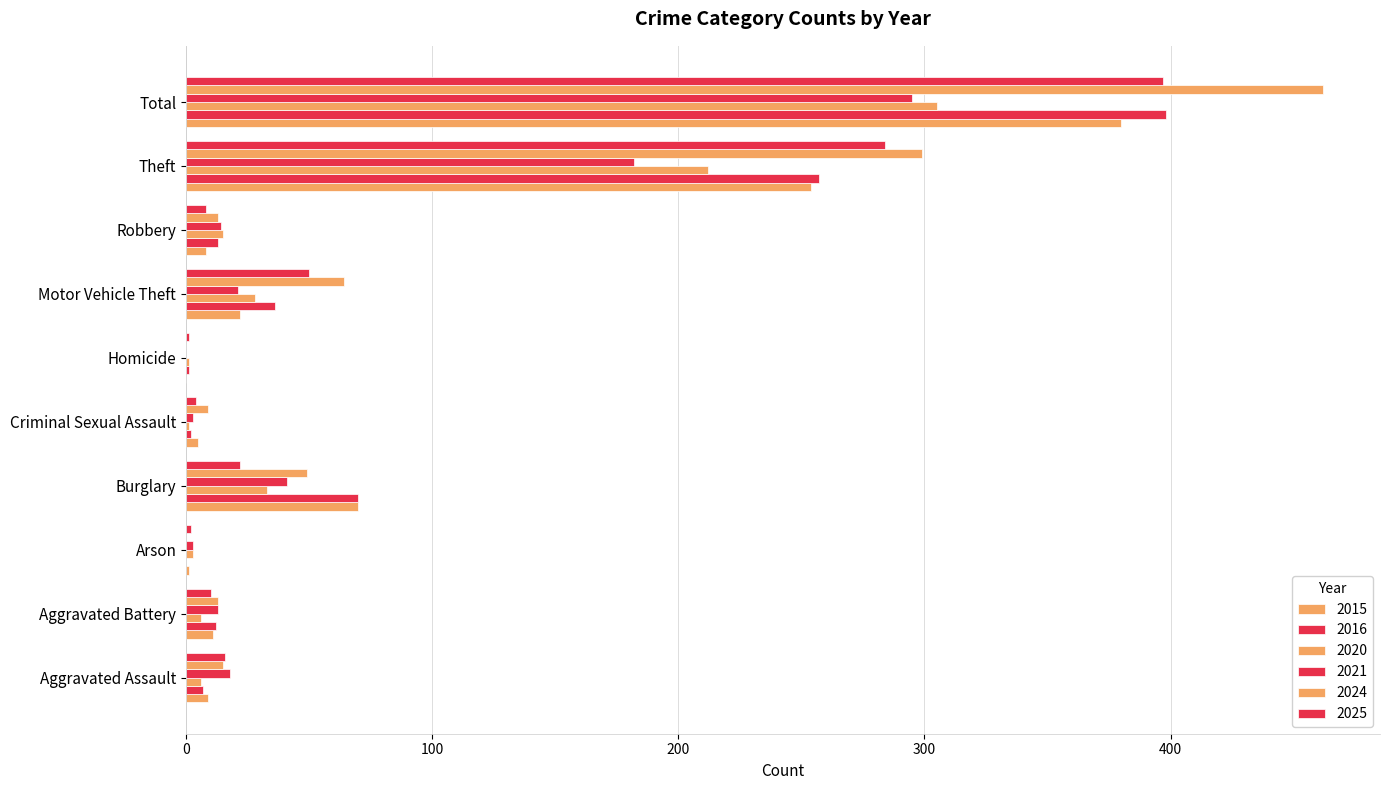

Which label corresponds to the largest value in the chart?

Total